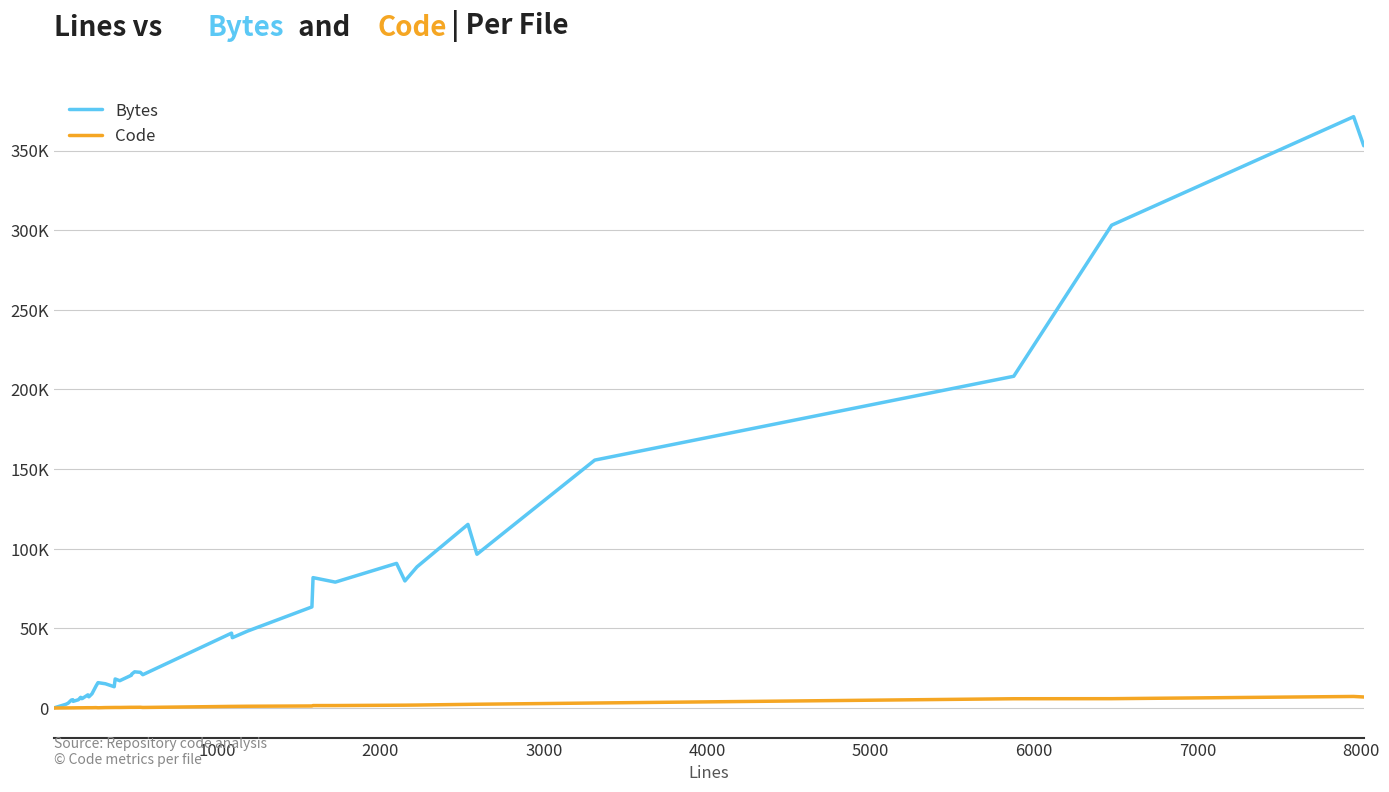

Does the chart have visible grid lines?

Yes